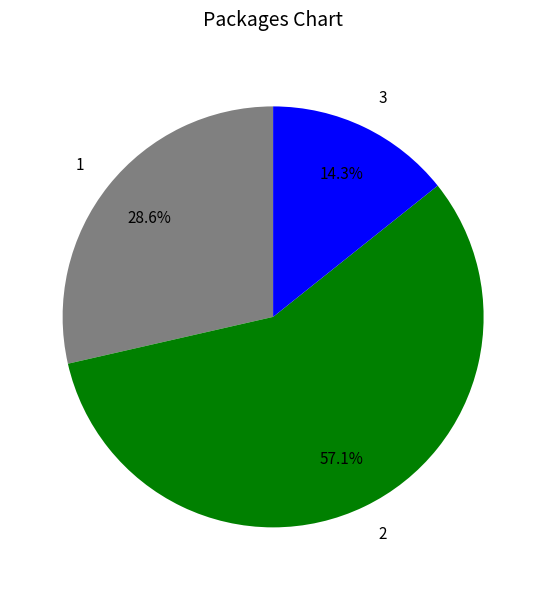

To the nearest percent, what is the average slice percentage?

33%